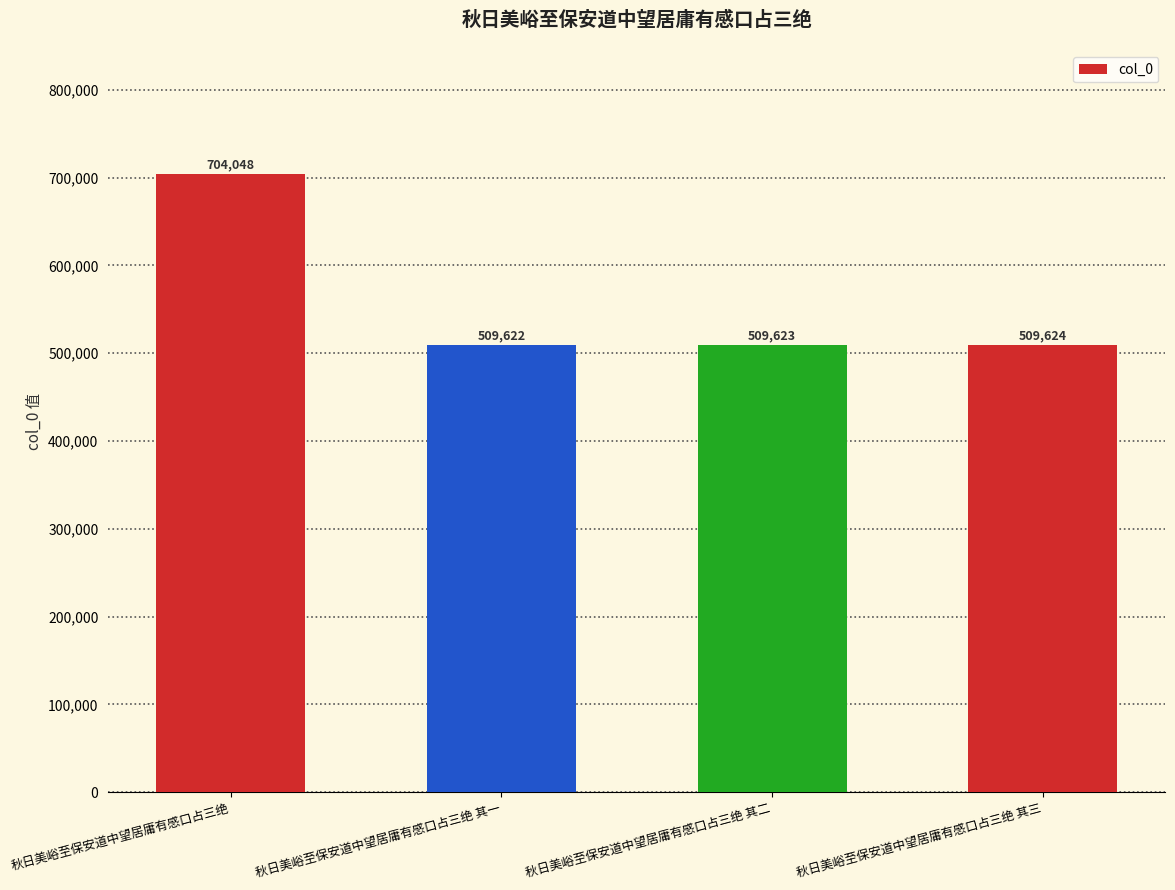

The value at 秋日美峪至保安道中望居庸有感口占三绝 其三 is 805386. True or false?

False